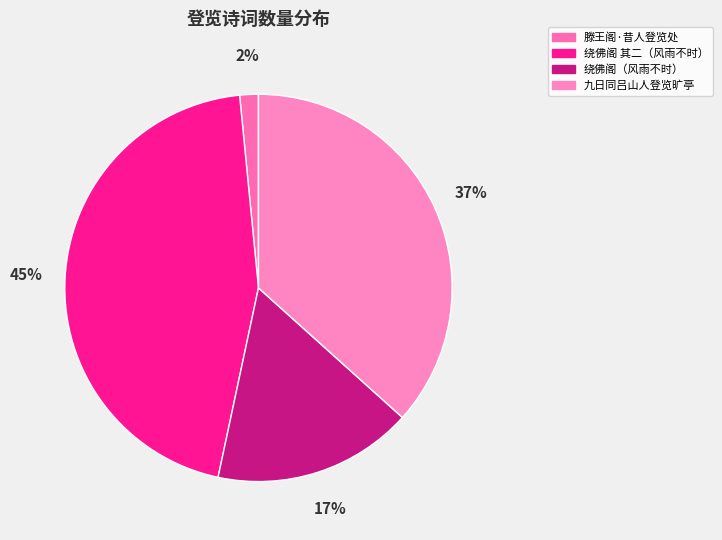

Which category has the biggest portion of the pie?

绕佛阁 其二（风雨不时）